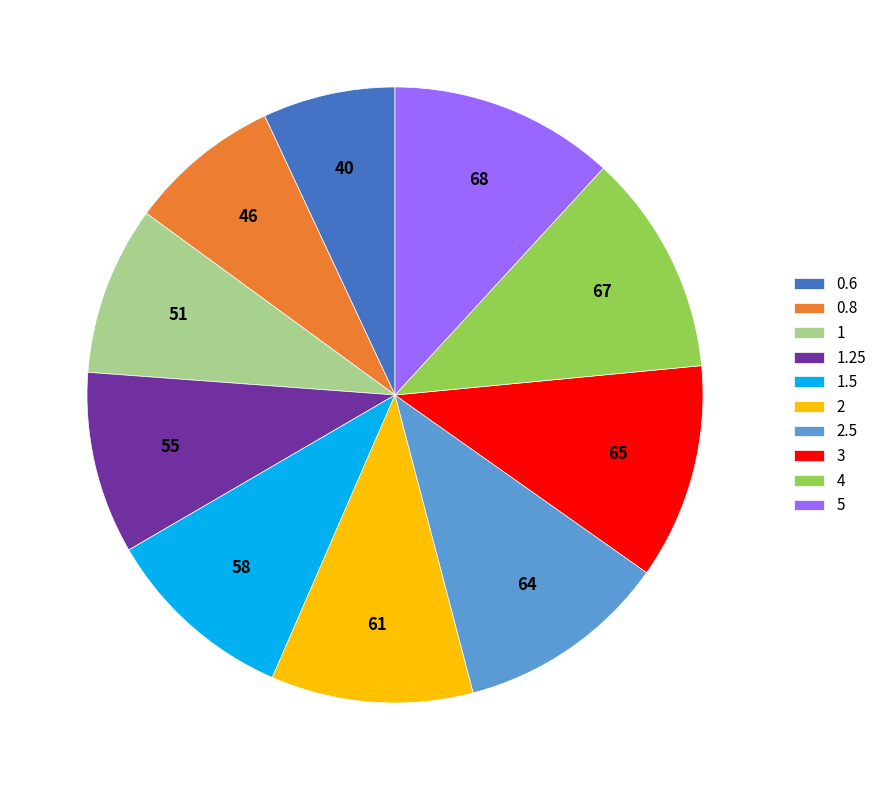

Do 3 and 1.25 together represent more than half of the pie?

No